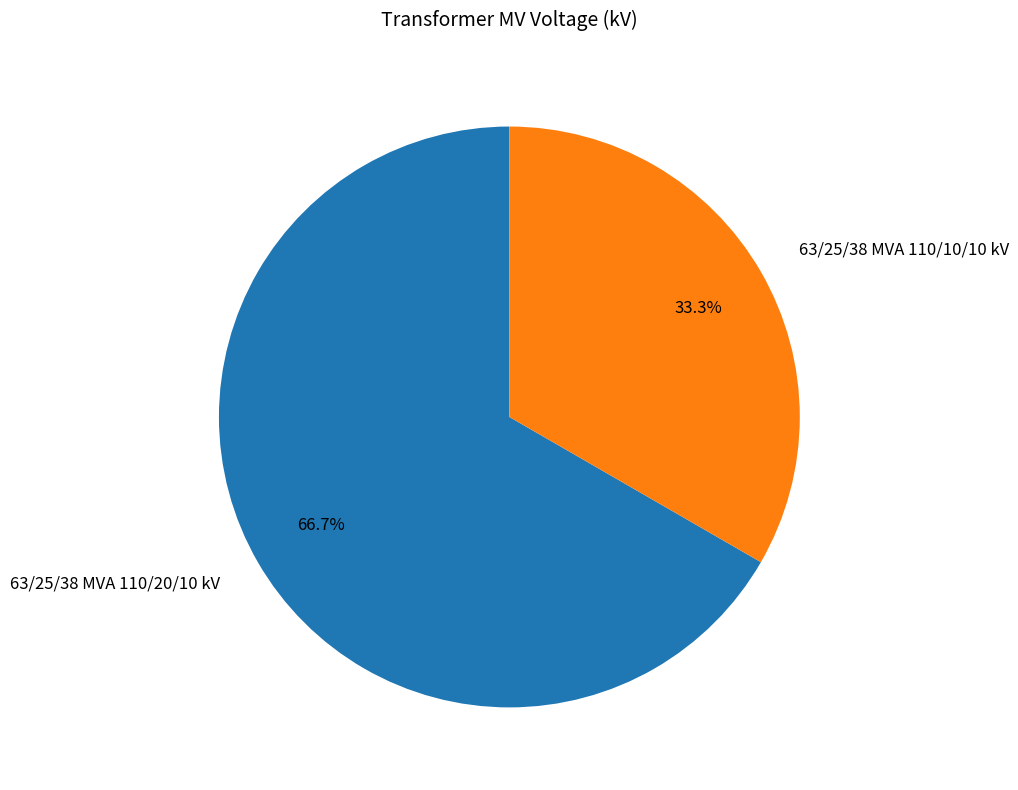

Is it true that 63/25/38 MVA 110/10/10 kV is 43% of the pie?

False